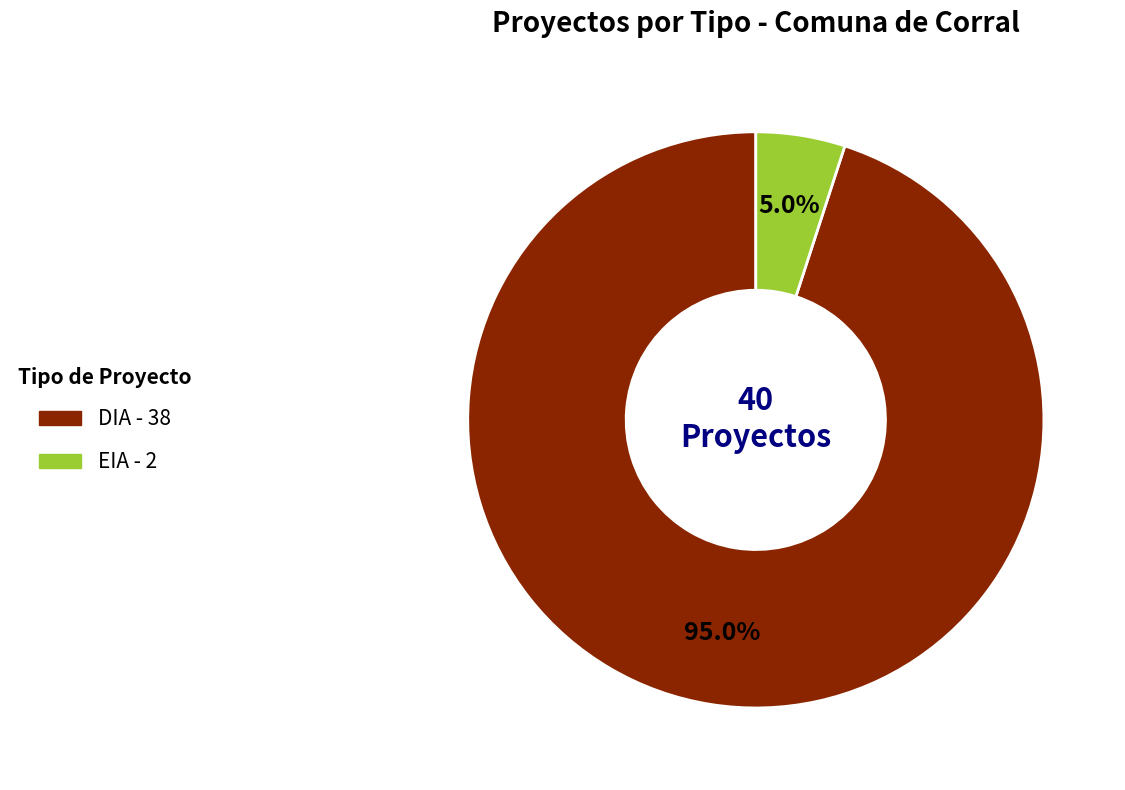

Which slice is the smallest?

EIA